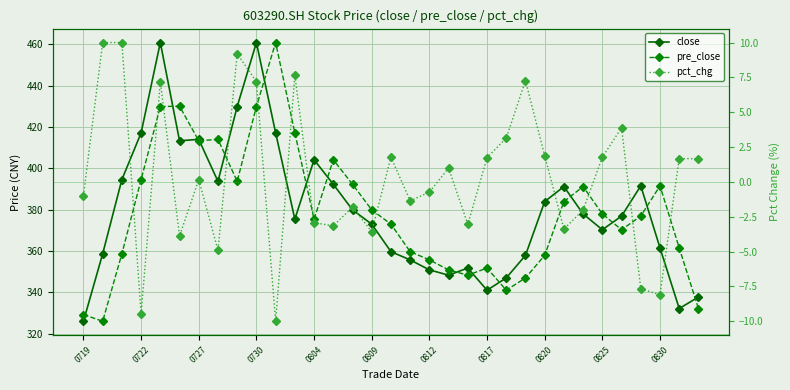

At how many categories does at least one series exceed 317?

33